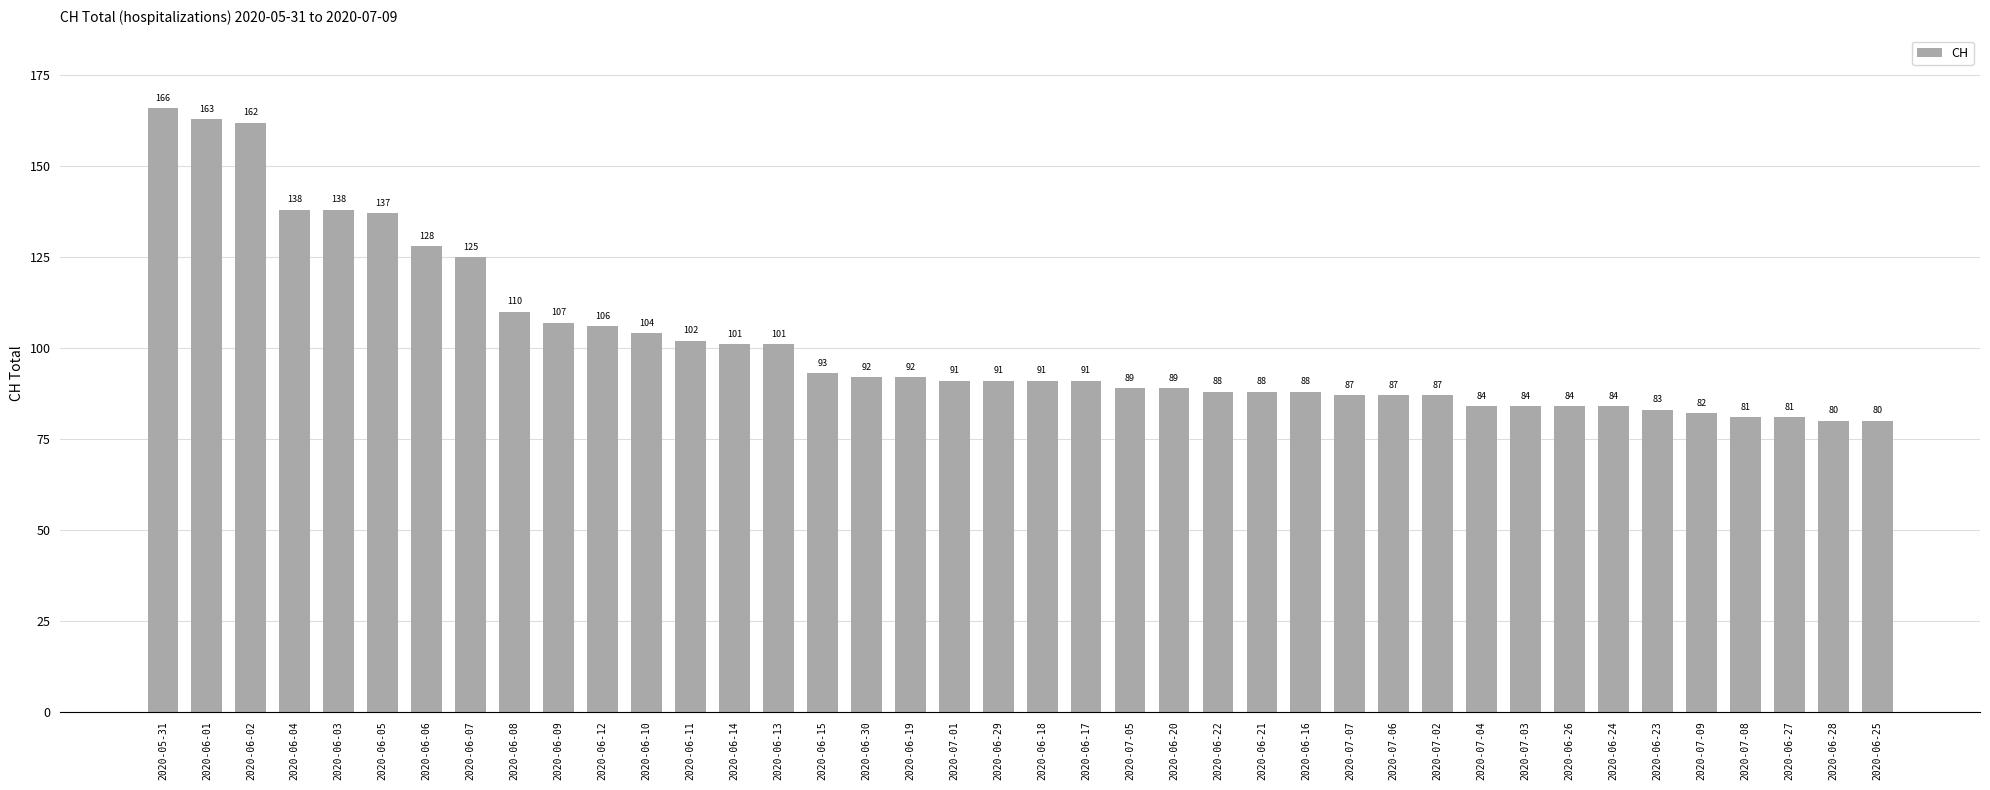

What is the greatest value displayed?

166